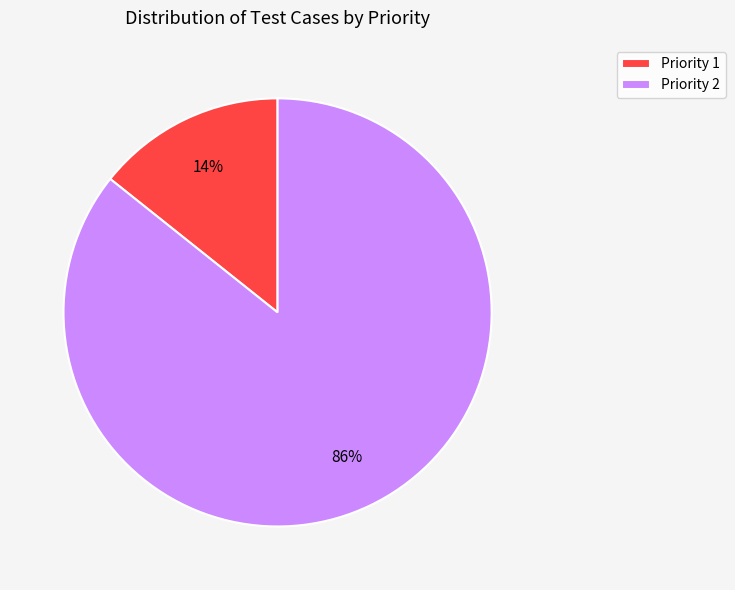

Between Priority 1 and Priority 2, which is larger?

Priority 2